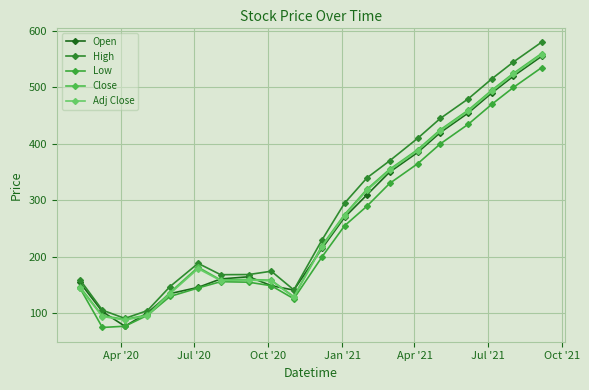

Does the chart have visible grid lines?

Yes